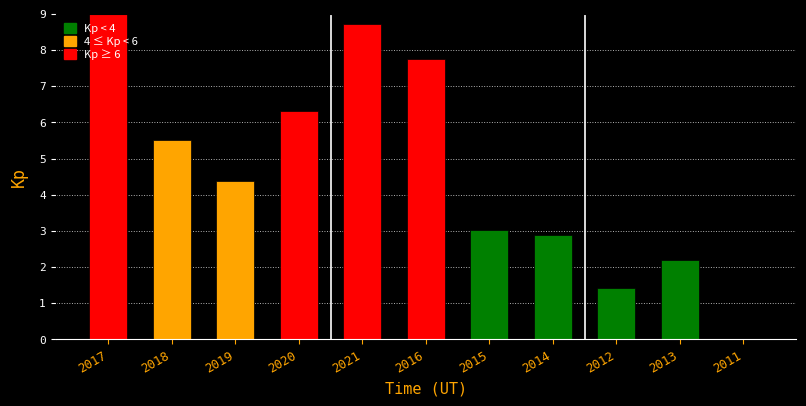

Reading right to left, what are all the values shown in this chart?

2011=0.0	2013=2.2	2012=1.4	2014=2.9	2015=3.0	2016=7.8	2021=8.7	2020=6.3	2019=4.4	2018=5.5	2017=9.0